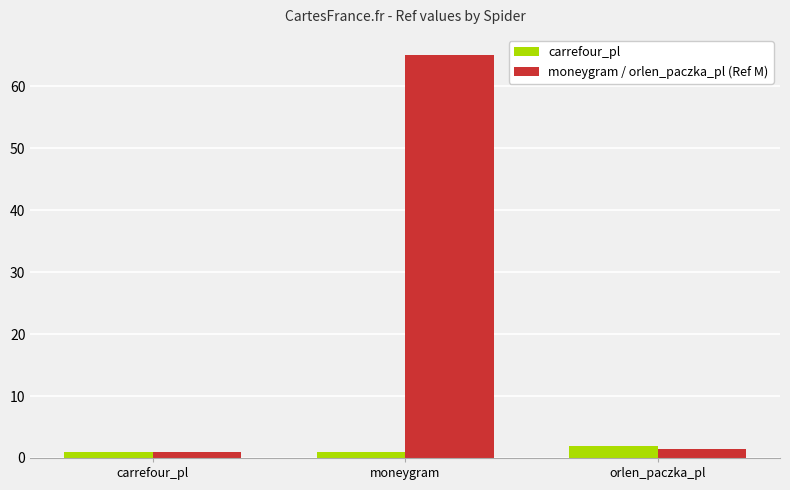

Which series has the largest total across all categories?

moneygram / orlen_paczka_pl (Ref M)